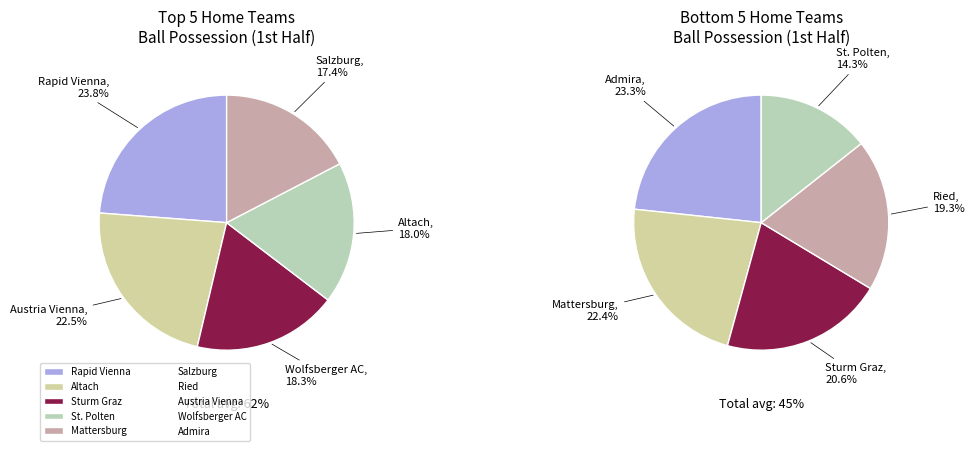

Which has a higher value, Admira or Rapid Vienna?

Rapid Vienna